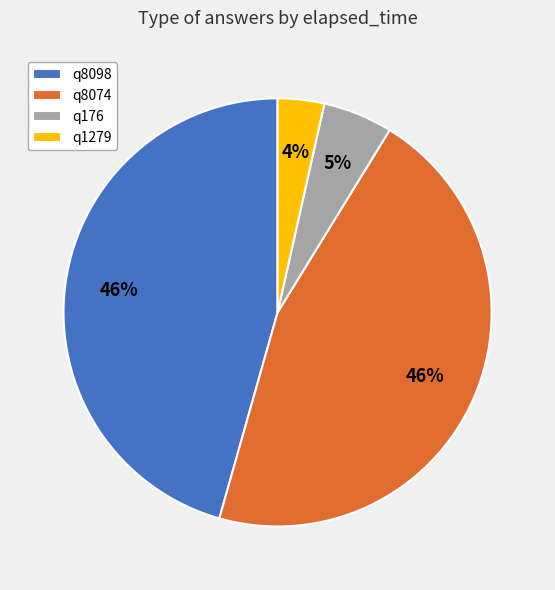

Between q8074 and q1279, which is larger?

q8074